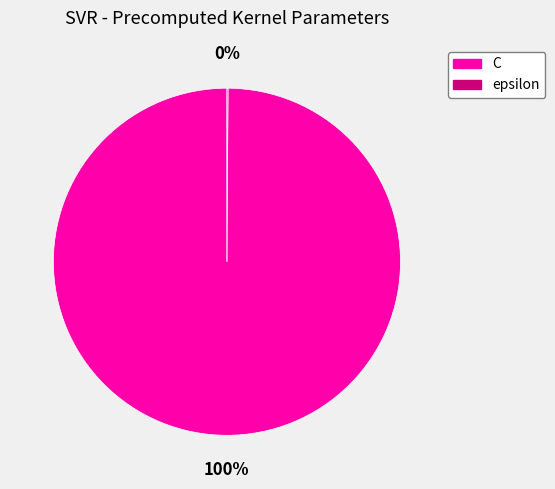

To the nearest percent, what is the average slice percentage?

50%